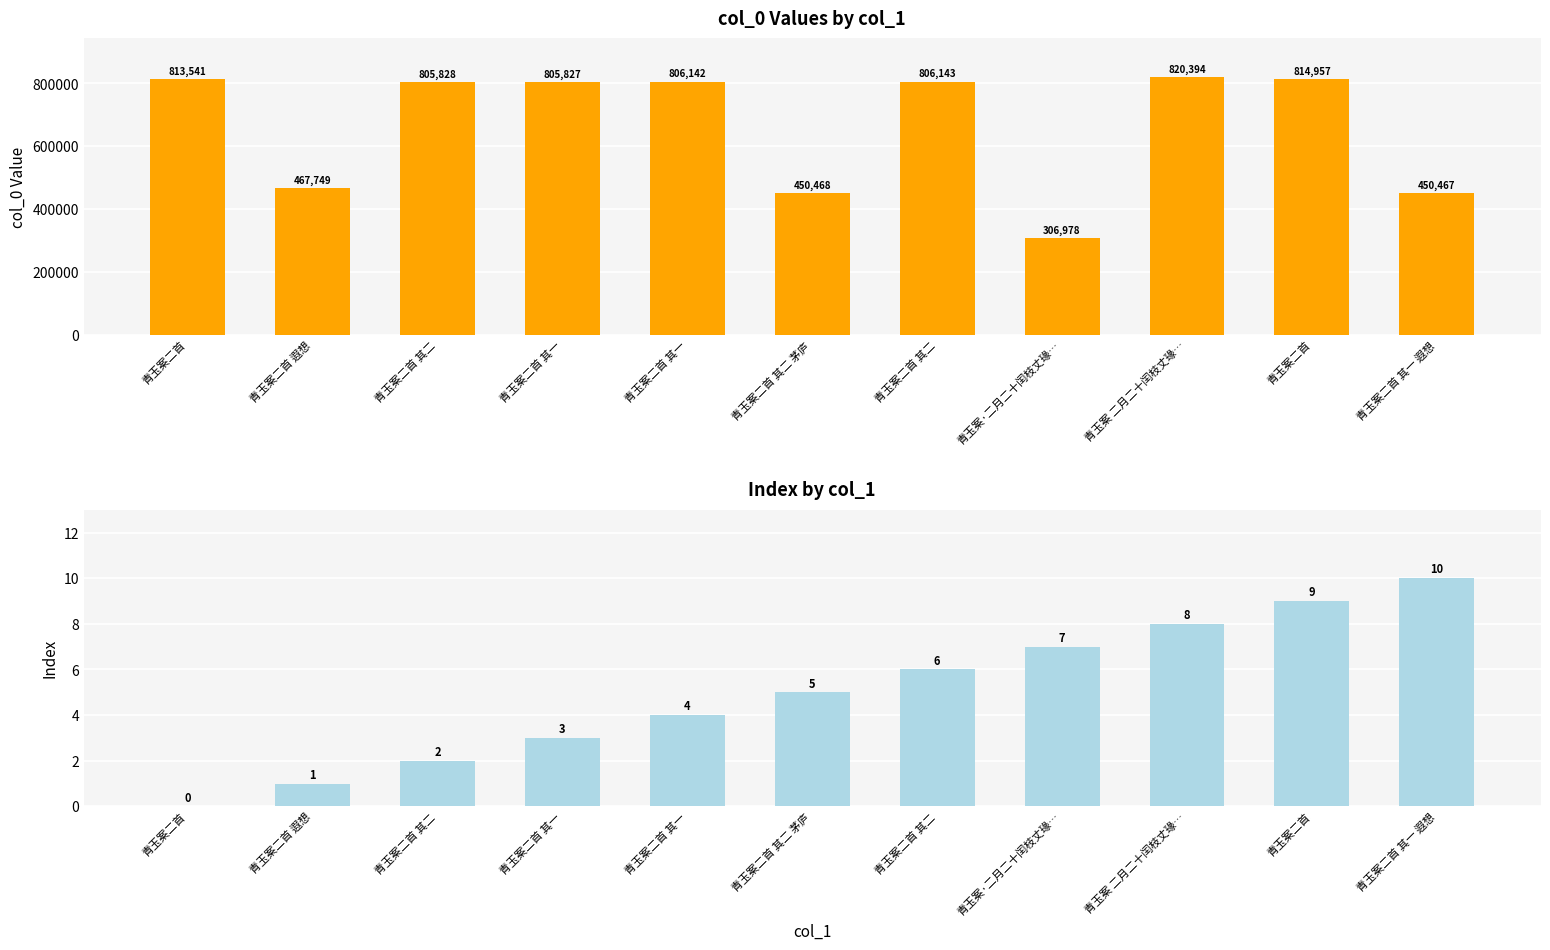

What is the label of the 10th bar from the left?

青玉案二首